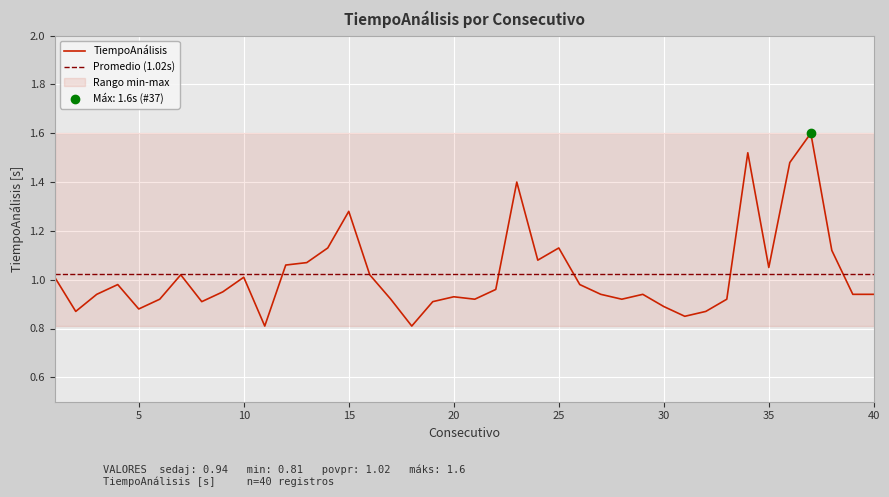

Where is the data nearest to the value 1?

1